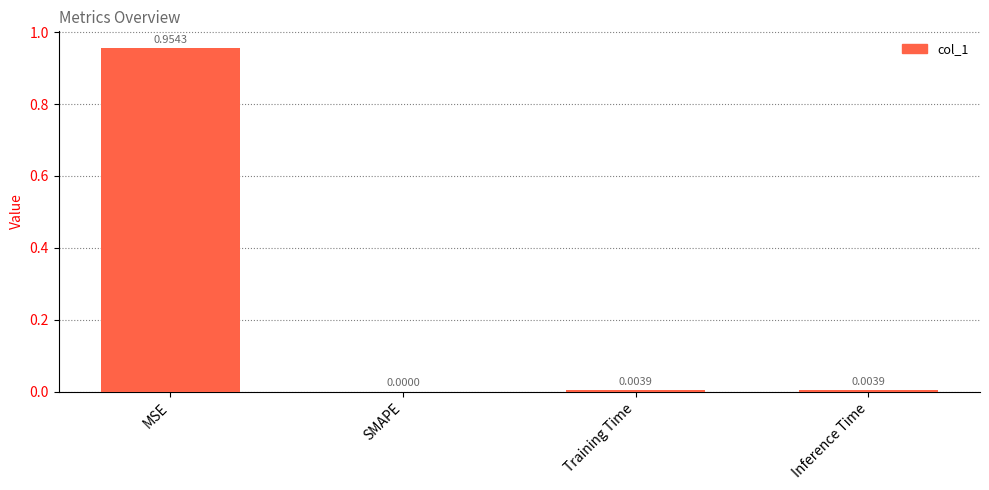

Which has a higher value, MSE or SMAPE?

MSE